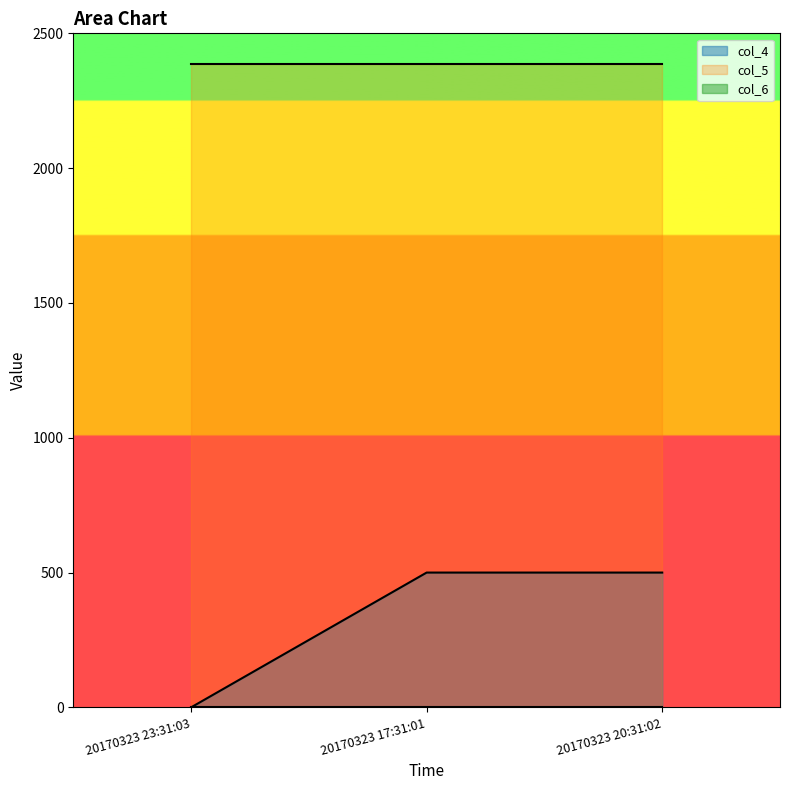

What is the sum of all col_5 values?

7164